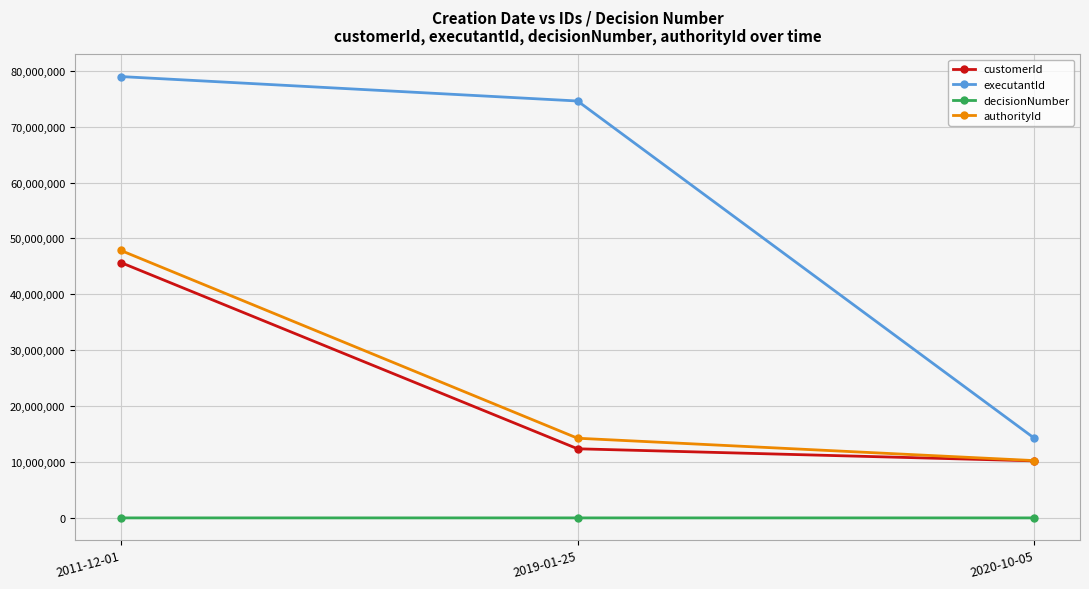

What is the maximum value for authorityId?

47856325